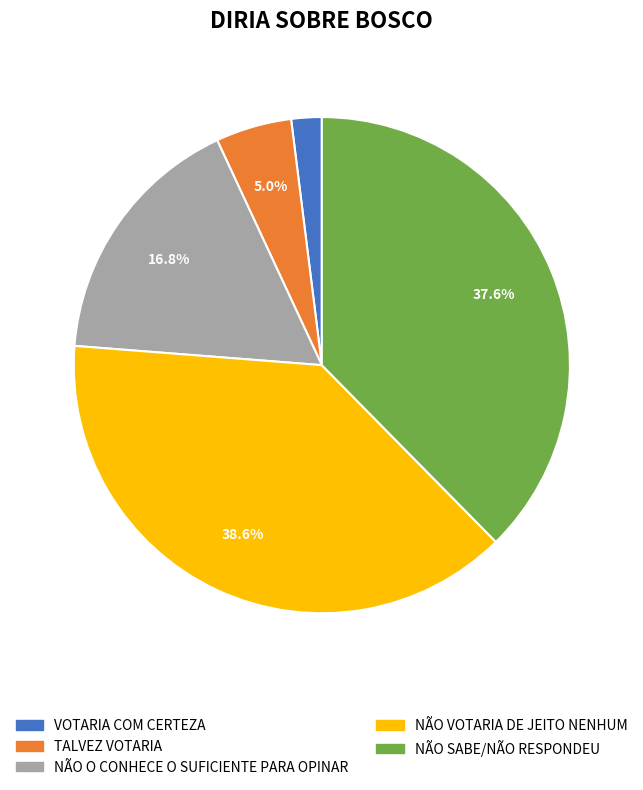

Rank the categories by value from highest to lowest.

NÃO VOTARIA DE JEITO NENHUM, NÃO SABE/NÃO RESPONDEU, NÃO O CONHECE O SUFICIENTE PARA OPINAR, TALVEZ VOTARIA, VOTARIA COM CERTEZA